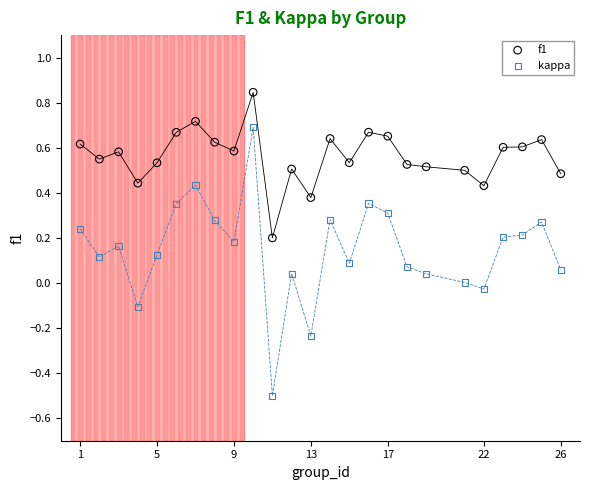

Which series has the widest spread of Y values?

kappa